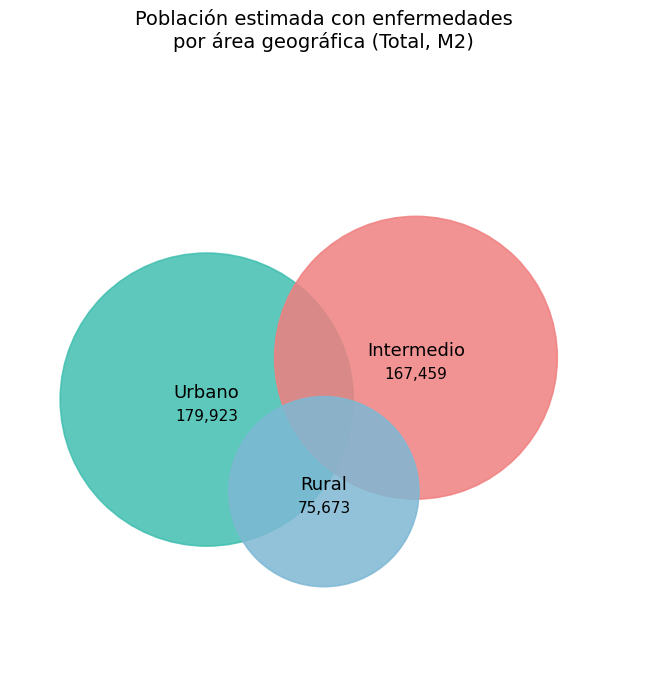

The Intermedio slice represents 26% of the pie. True or false?

False